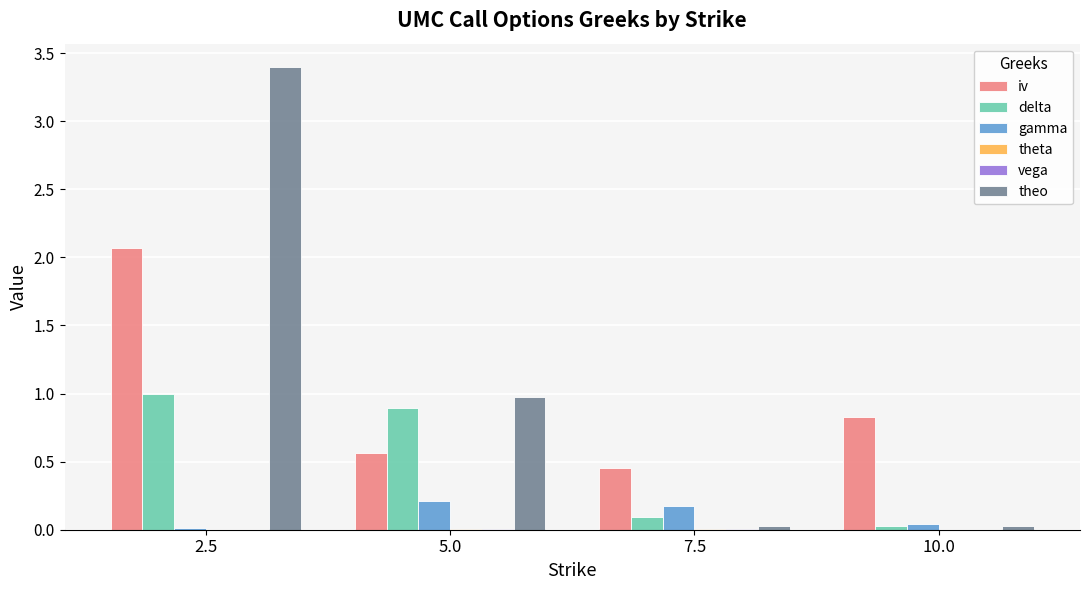

At which category is the sum across all series the highest?

2.5